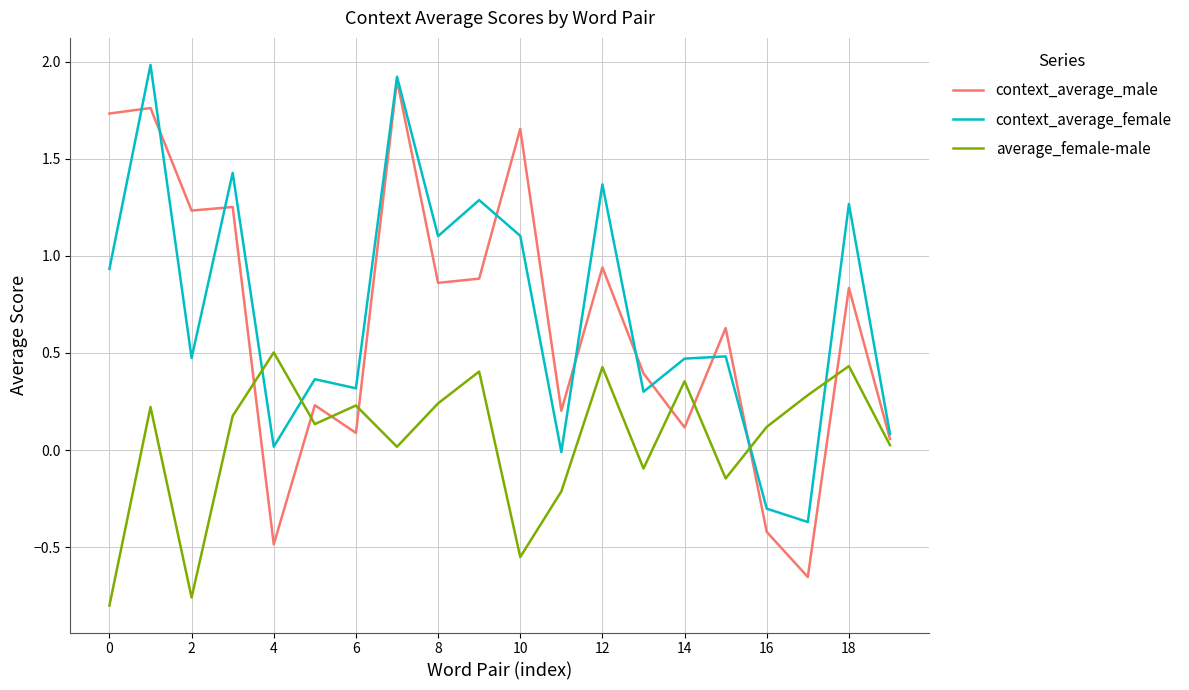

Which series has the largest range (max minus min)?

context_average_male